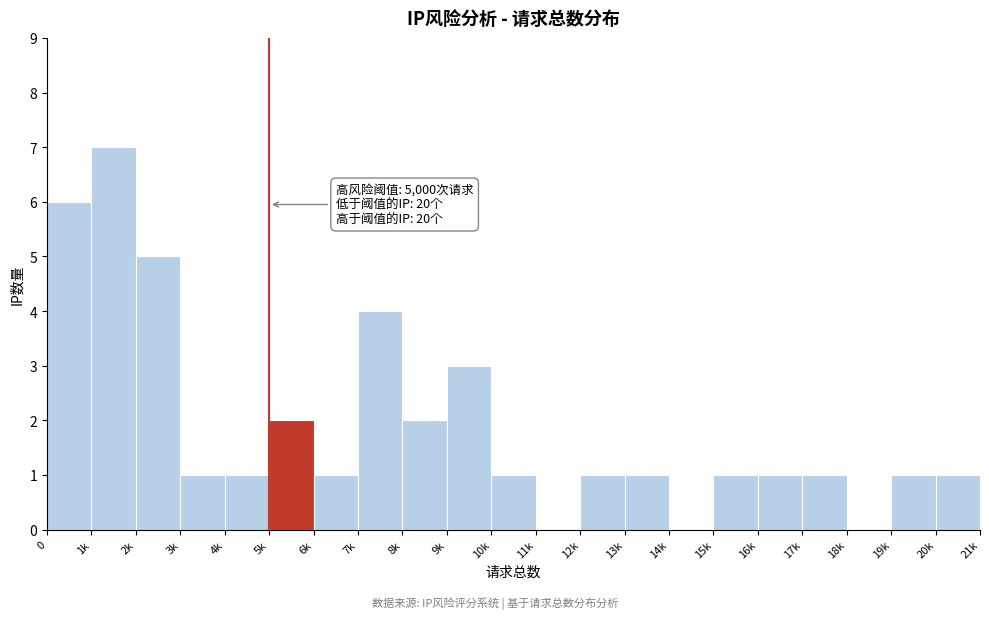

Reading left to right, transcribe all the data shown in this chart.

0=6	1k=7	2k=5	3k=1	4k=1	5k=2	6k=1	7k=4	8k=2	9k=3	10k=1	11k=0	12k=1	13k=1	14k=0	15k=1	16k=1	17k=1	18k=0	19k=1	20k=1